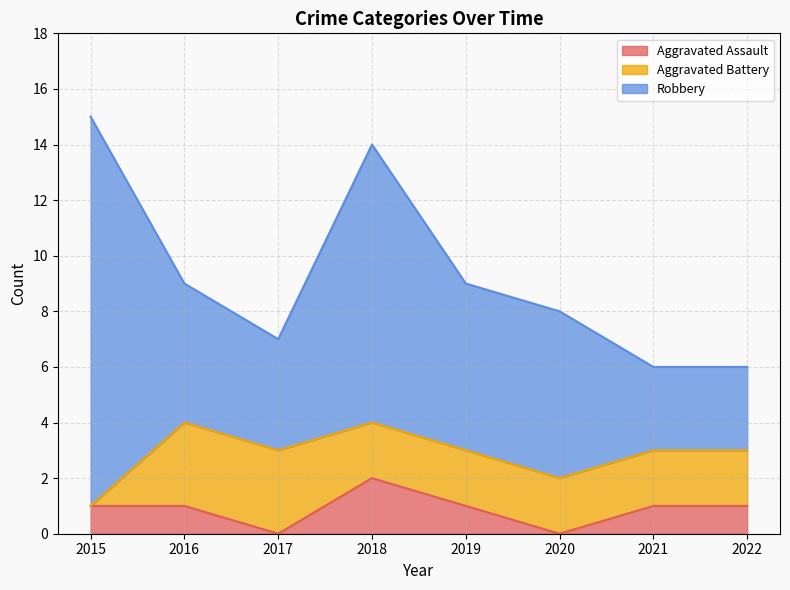

True or false: Aggravated Battery has more than 2 points higher than both neighbors.

False